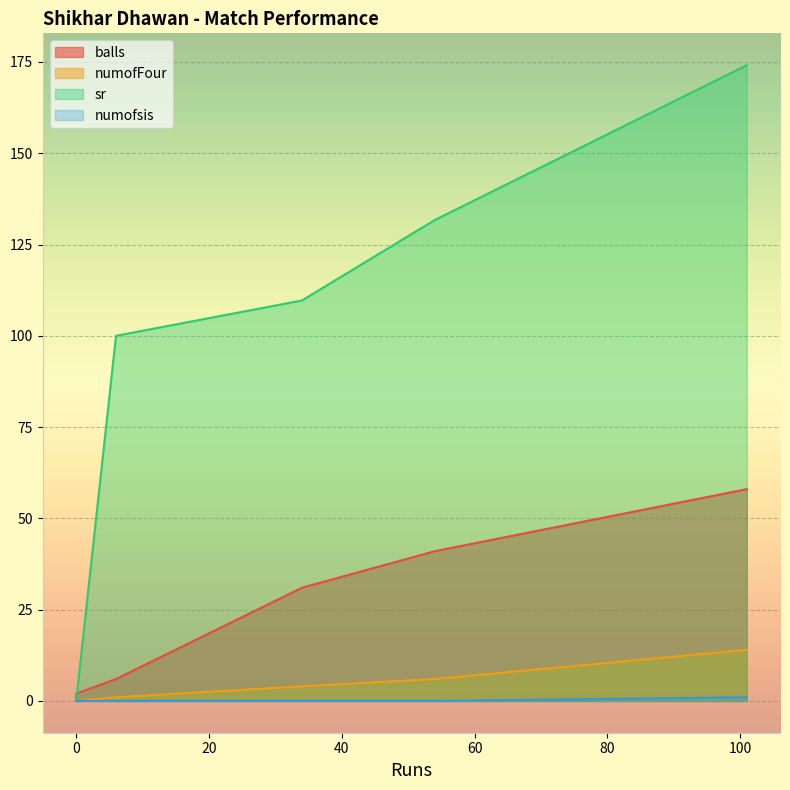

True or false: numofsis and sr intersect in this chart.

False